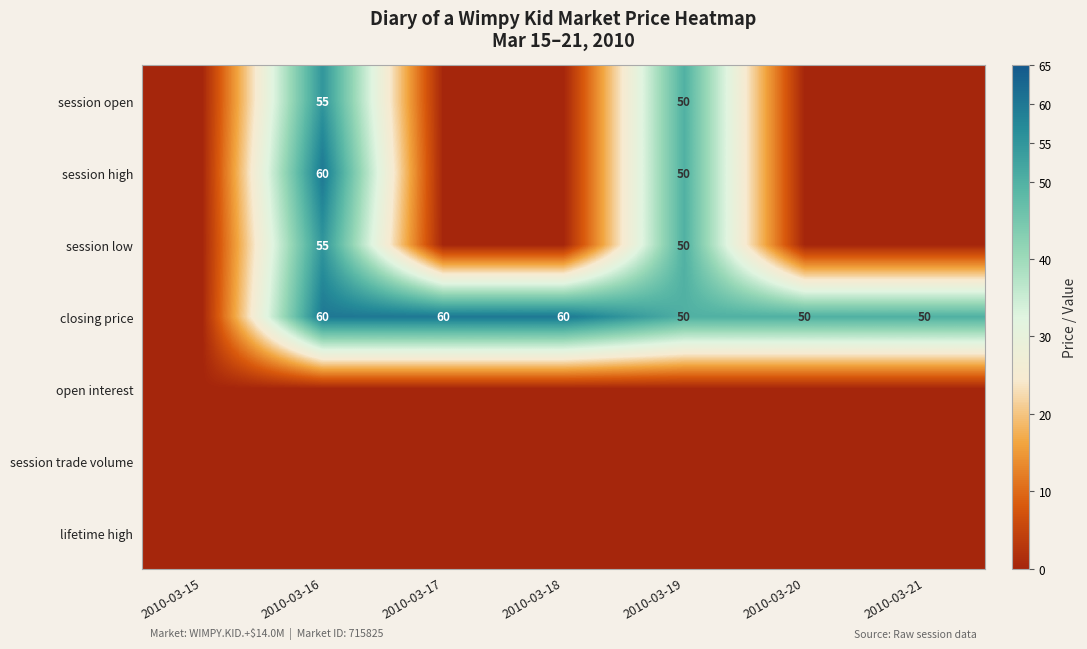

What value does the session high series have at 2010-03-19, to the nearest 10?

50